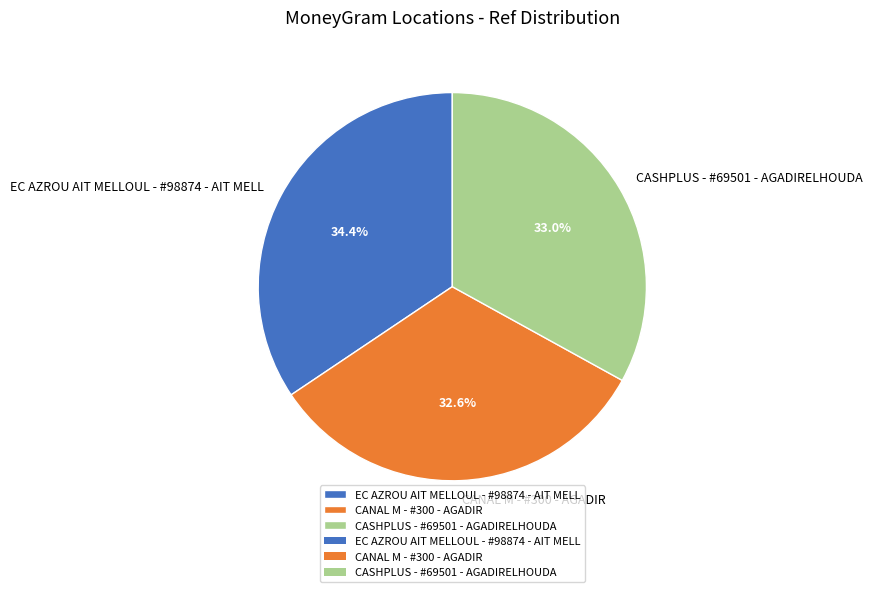

Count the number of slices in the pie.

3